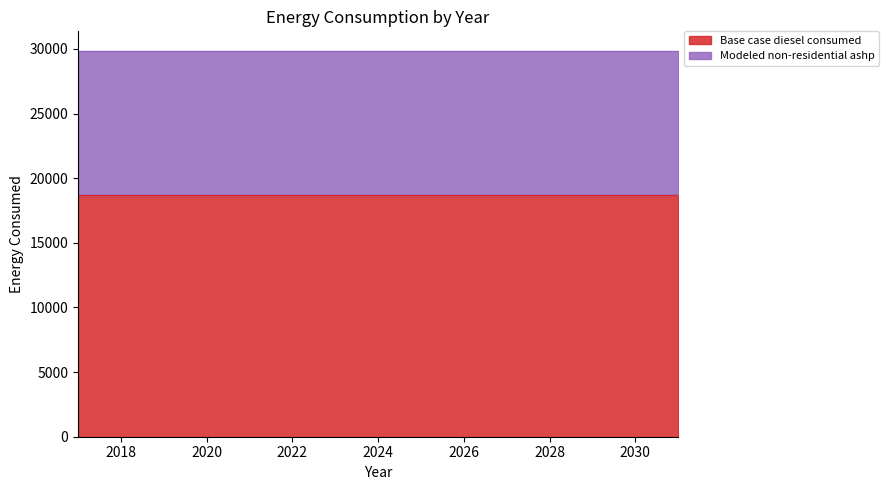

Reading left to right, list all the values displayed in this chart.

Base case diesel consumed: 2017=18665.7	2018=18665.7	2019=18665.7	2020=18665.7	2021=18665.7	2022=18665.7	2023=18665.7	2024=18665.7	2025=18665.7	2026=18665.7	2027=18665.7	2028=18665.7	2029=18665.7	2030=18665.7	2031=18665.7
Modeled non-residential ashp: 2017=11203.5	2018=11203.5	2019=11203.5	2020=11203.5	2021=11203.5	2022=11203.5	2023=11203.5	2024=11203.5	2025=11203.5	2026=11203.5	2027=11203.5	2028=11203.5	2029=11203.5	2030=11203.5	2031=11203.5